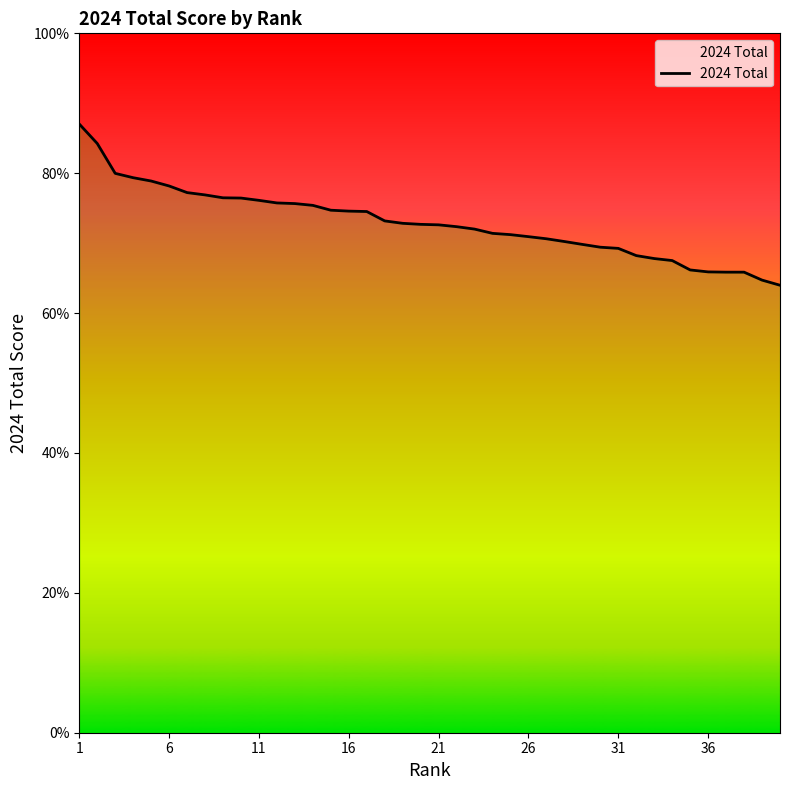

What is the smallest value displayed?

64.0